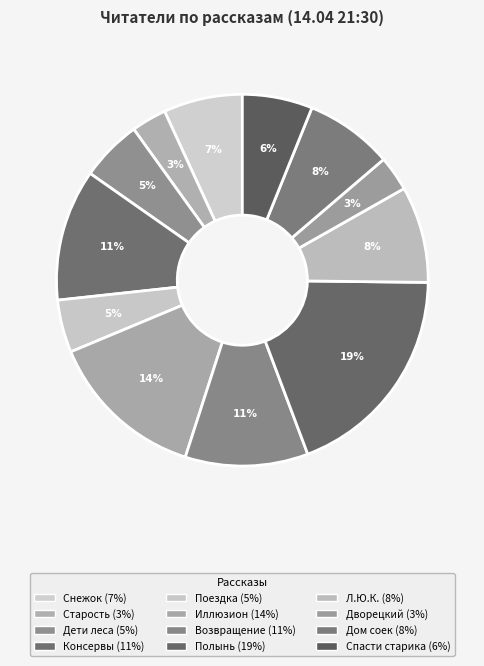

Count the number of slices in the pie.

12